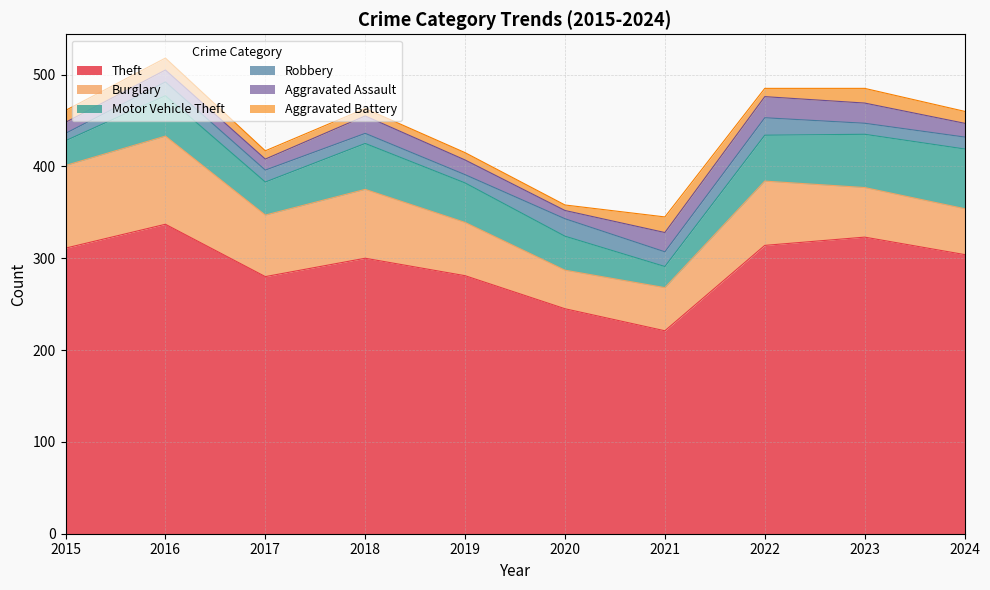

How many interior local valleys does the Robbery series have?

3